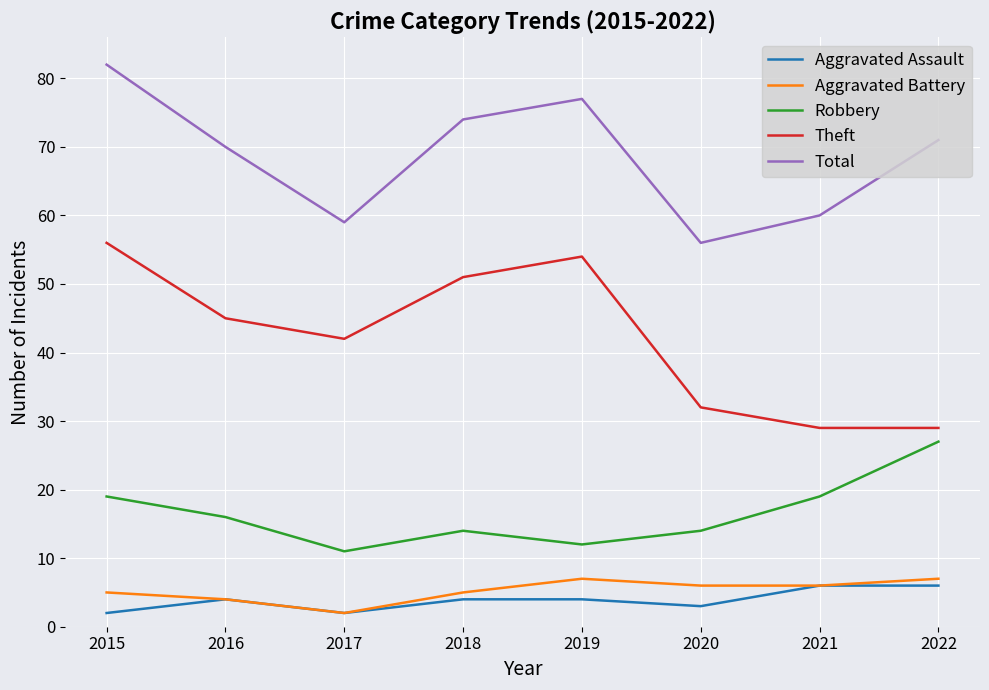

List the series in order of their peak value, highest first.

Total, Theft, Robbery, Aggravated Battery, Aggravated Assault